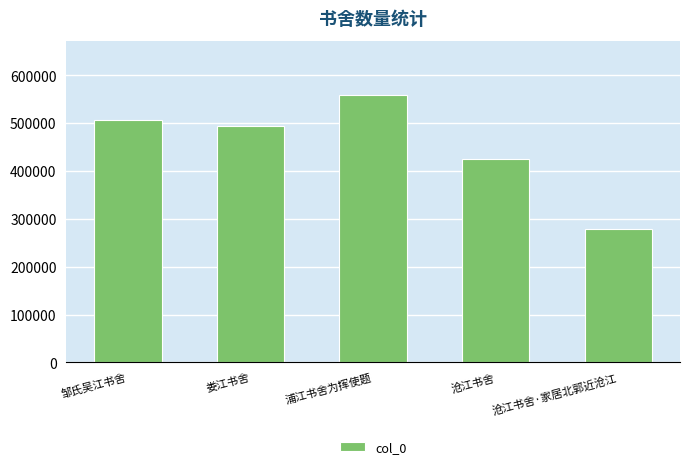

What is the sum of all values?

2264866